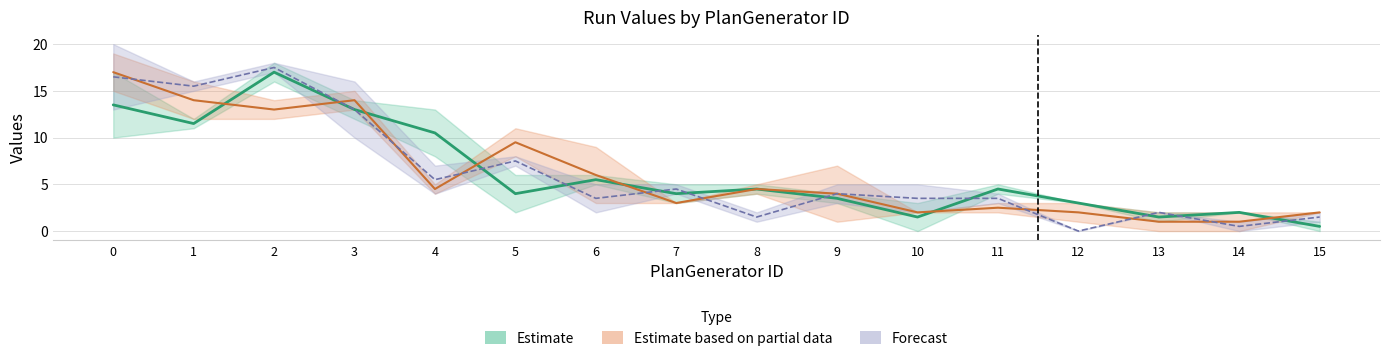

True or false: Run-1 has a value of 5 at 0.

False